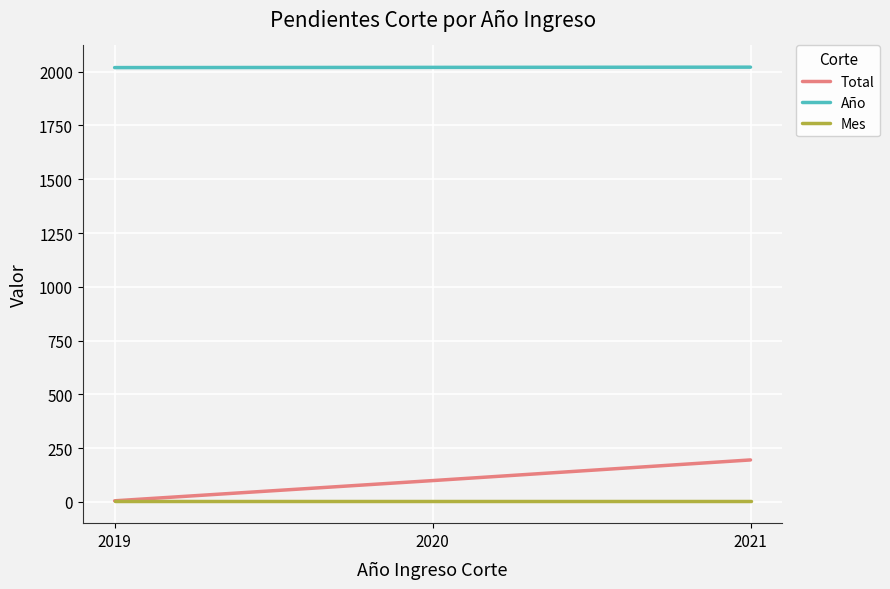

Is the value of Total at 2021 greater than the value of Año at 2021?

No